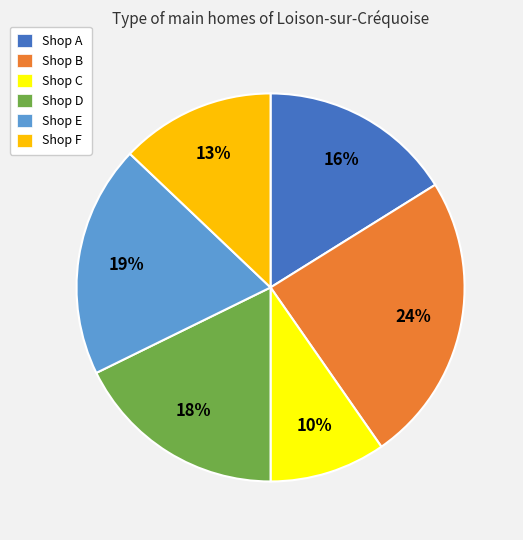

How many slices are in this pie chart?

6